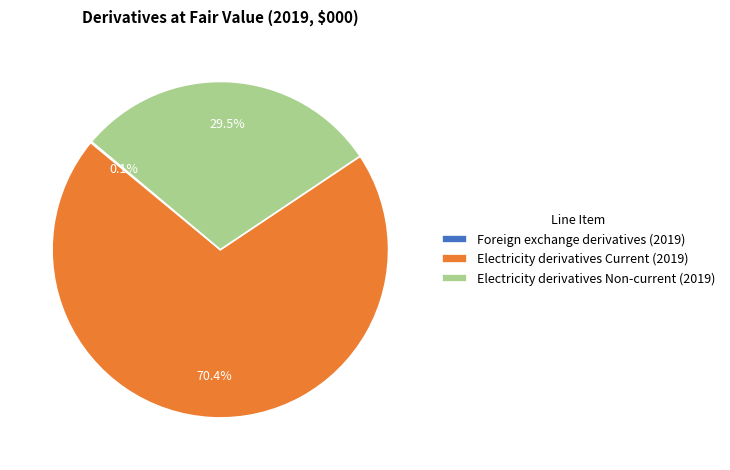

Combined, do Electricity derivatives Current (2019) and Electricity derivatives Non-current (2019) account for over 50%?

Yes